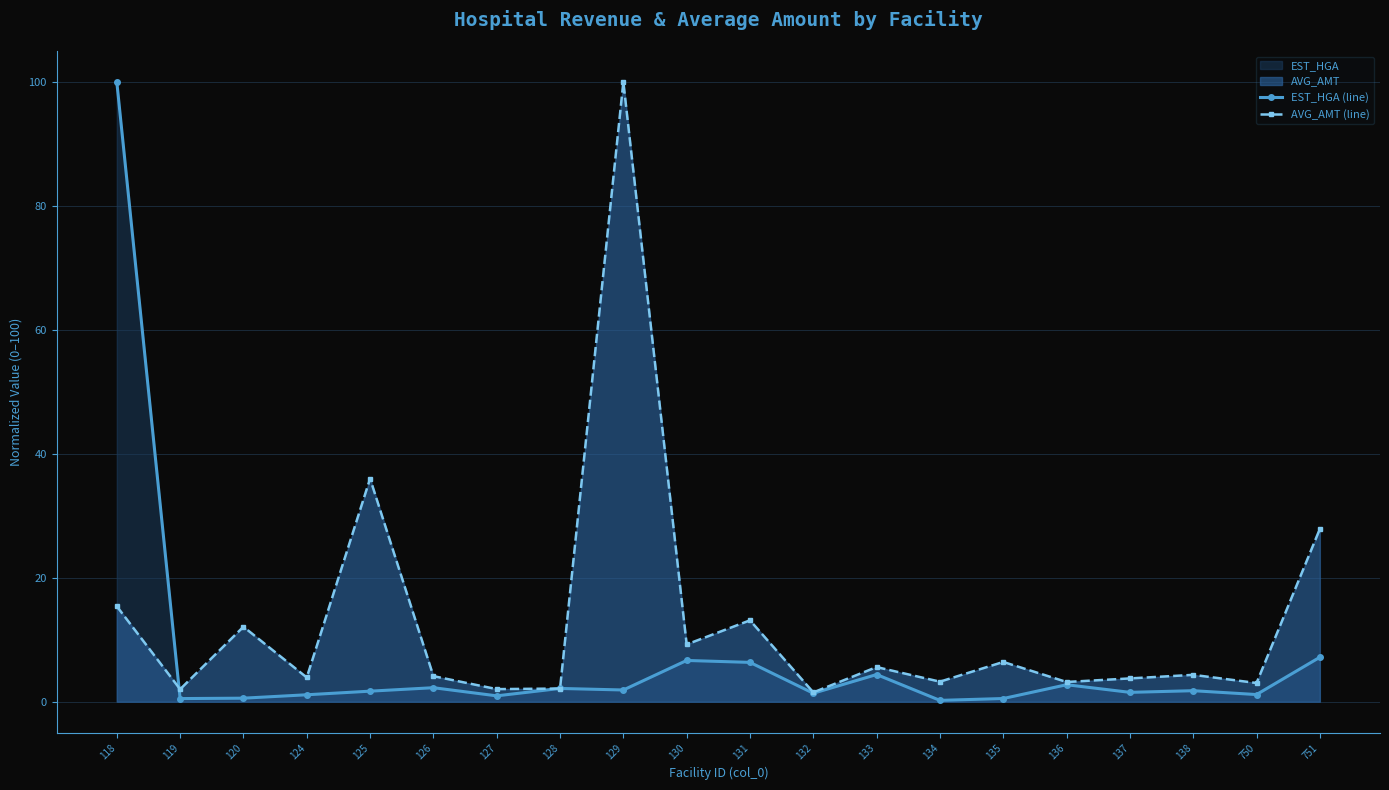

How many data points in EST_HGA (line) are less than 1?

5